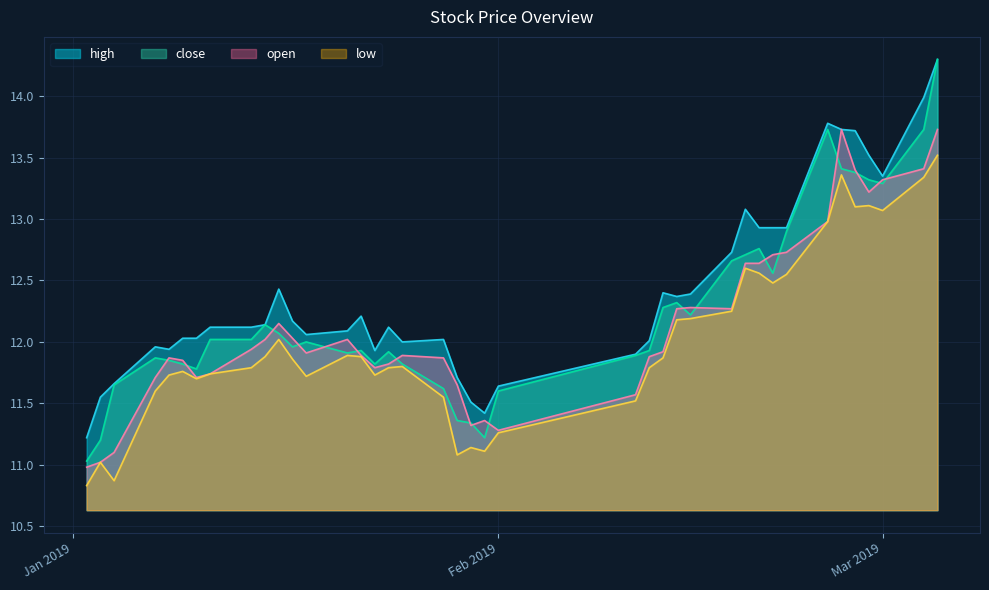

Rank the series at 2019-01-16 from lowest to highest value.

low, close, open, high